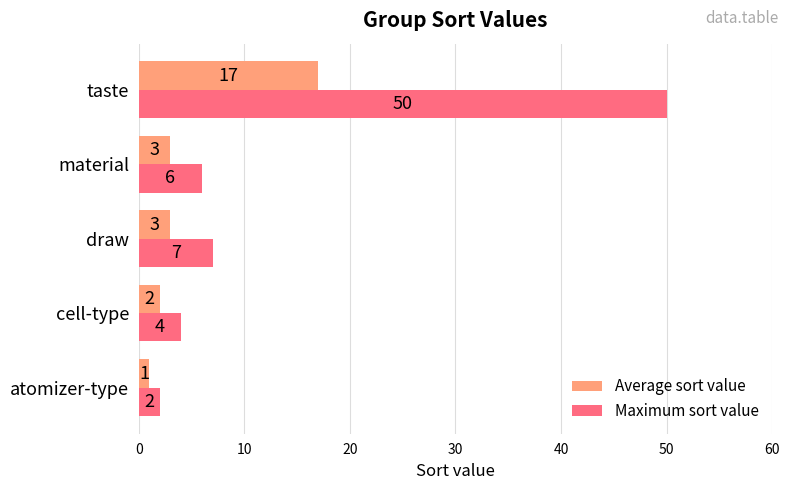

What are all the series names shown in the legend?

Average sort value, Maximum sort value